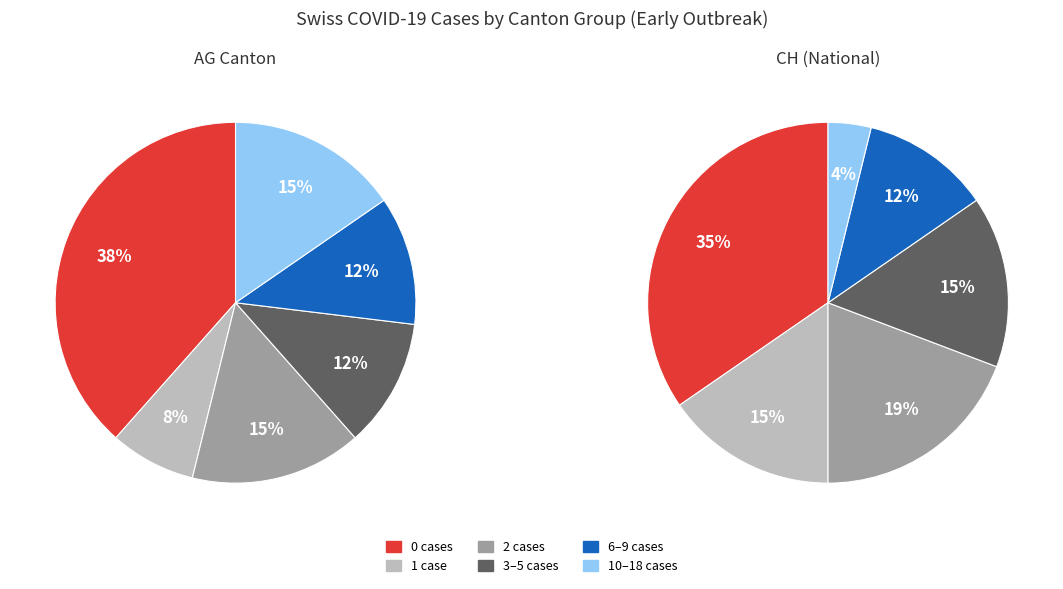

Does 2020-03-07 account for over 50% of the chart?

No